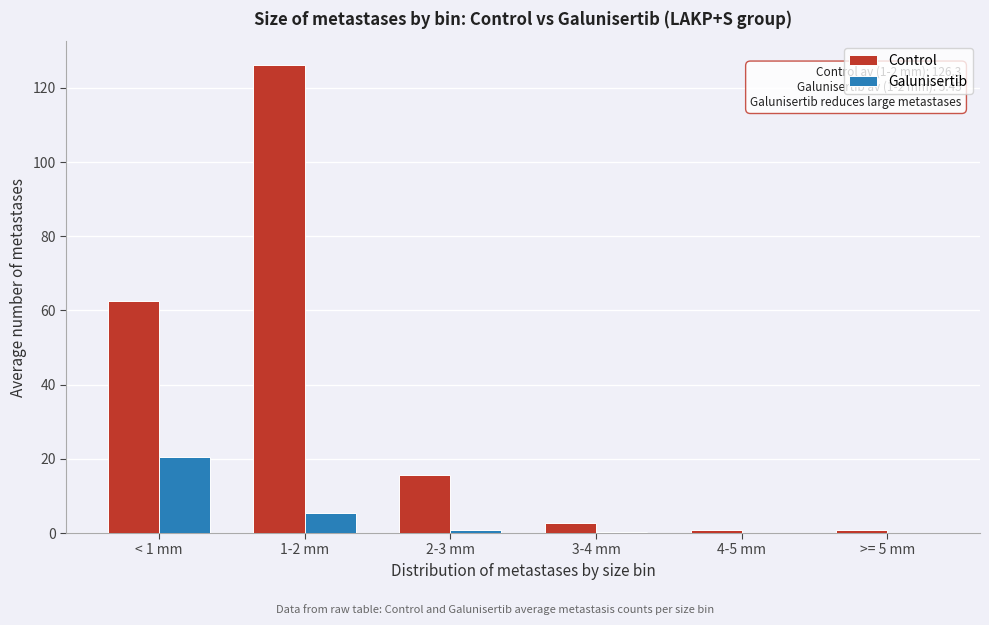

What is the maximum value shown in the chart?

126.3